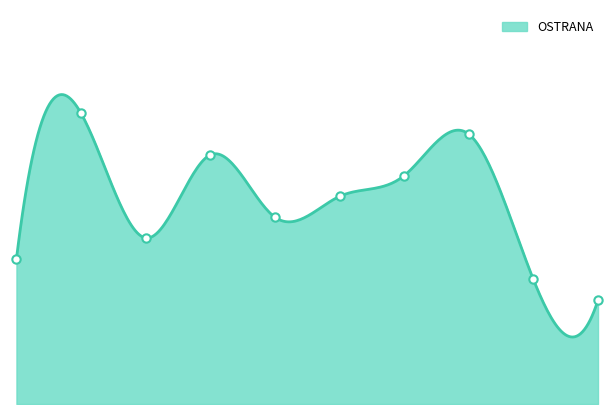

What is the maximum value shown in the chart?

10